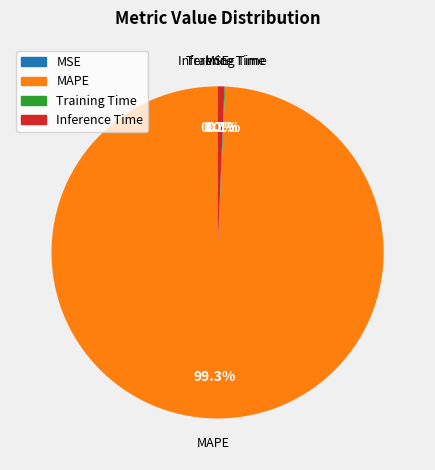

Which has a higher value, MAPE or Inference Time?

MAPE